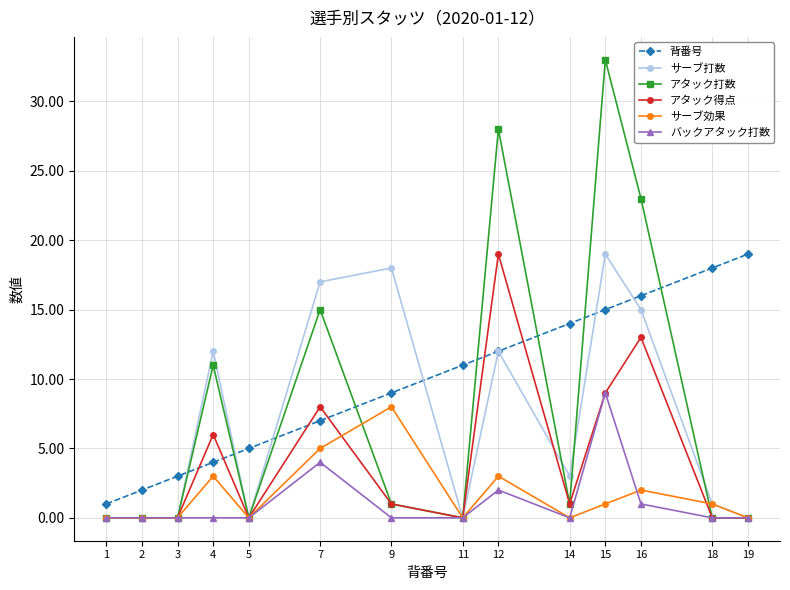

Does the chart have visible grid lines?

Yes